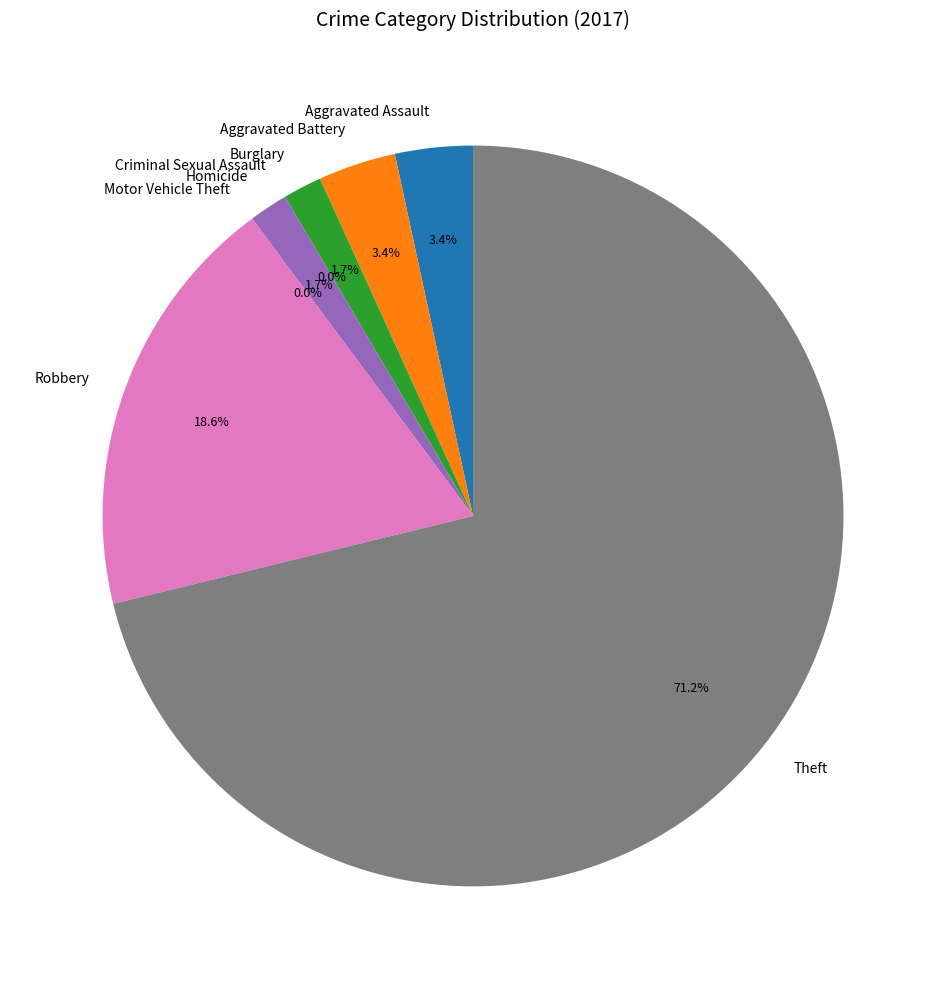

Count the number of slices in the pie.

8